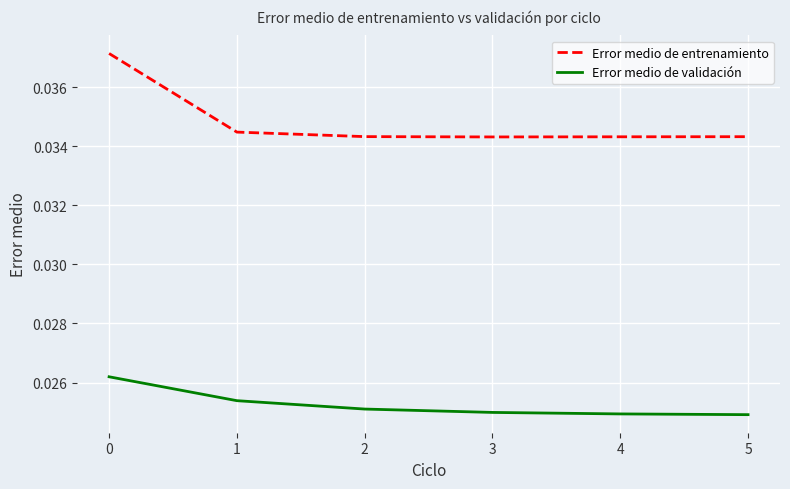

Is the value of Error medio de entrenamiento at 4 greater than the value of Error medio de validación at 2?

Yes